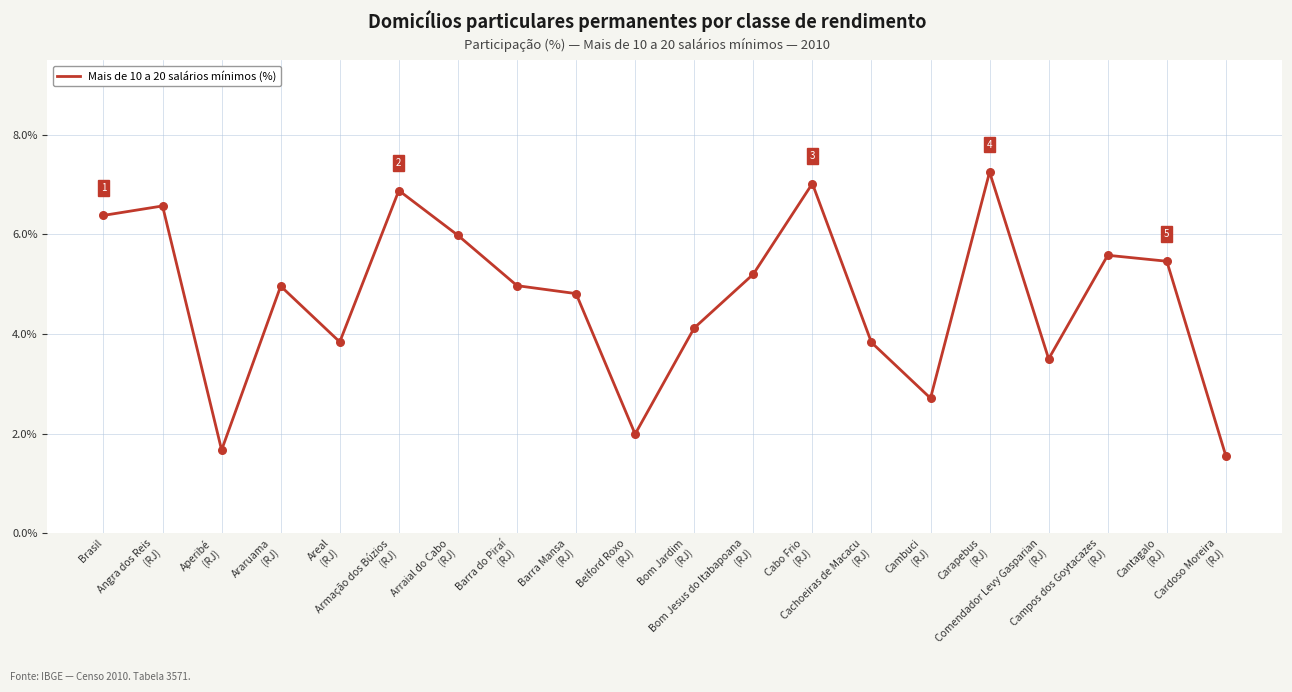

Approximately how many times larger is the value at Brasil compared to Cambuci
(RJ)?

2.4